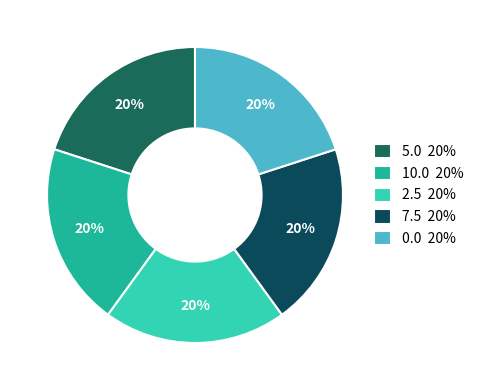

To the nearest percent, what is the average slice percentage?

20%